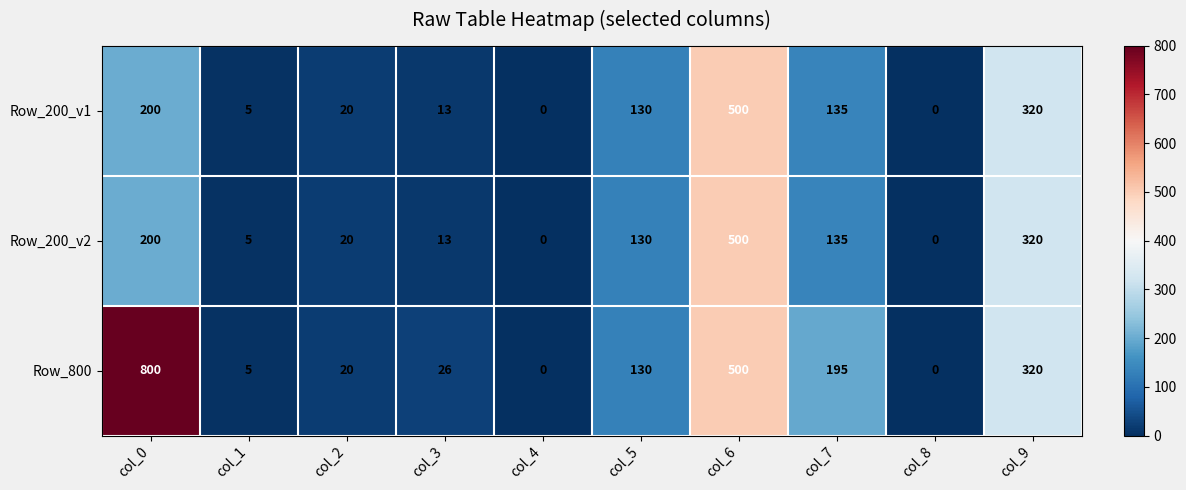

At which label does Row_200_v1 first exceed 130?

col_0